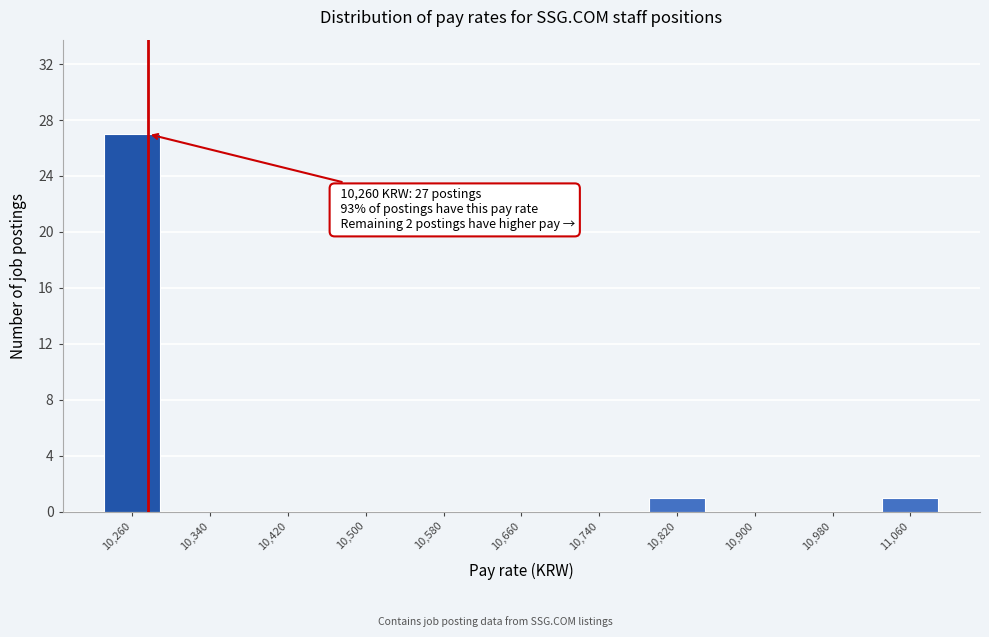

Reading left to right, list all the values displayed in this chart.

10,260=27	10,340=0	10,420=0	10,500=0	10,580=0	10,660=0	10,740=0	10,820=1	10,900=0	10,980=0	11,060=1